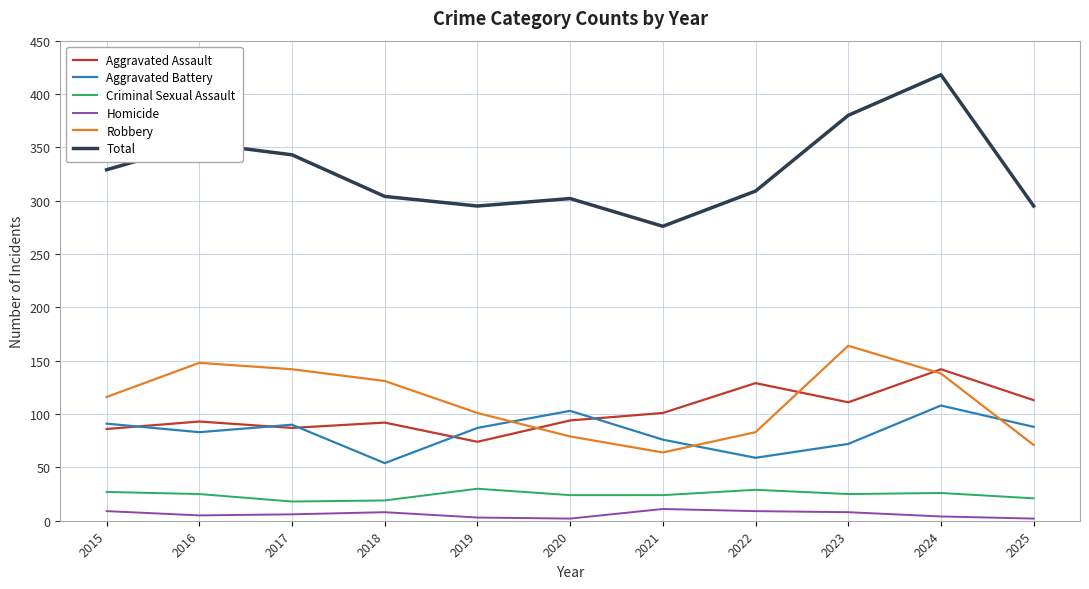

What is the total value across all series at 2017?

686